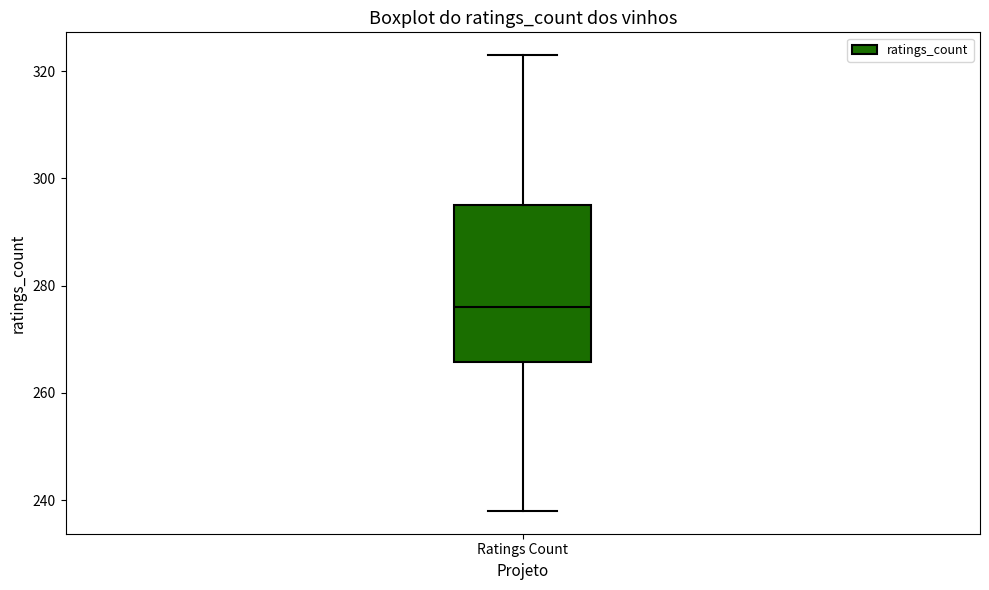

Read this box plot against the y-axis: the position of the median line, the range covered by the box, and the ends of both whiskers. The values are not printed on the chart, so give them approximately, as read against the axis.

median 276, box 266 to 296, whiskers 238 to 324